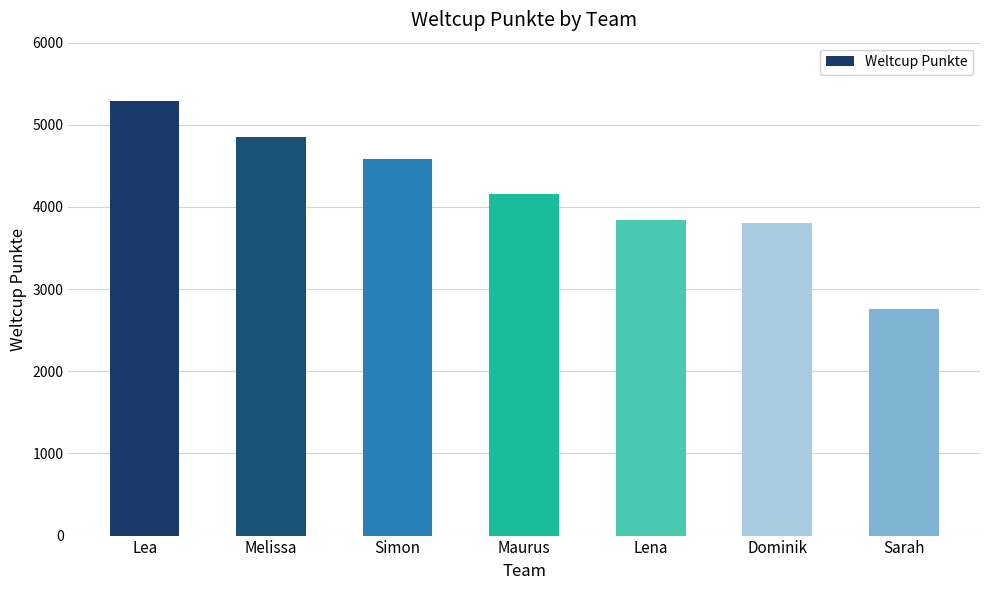

How many data points does each series have?

7